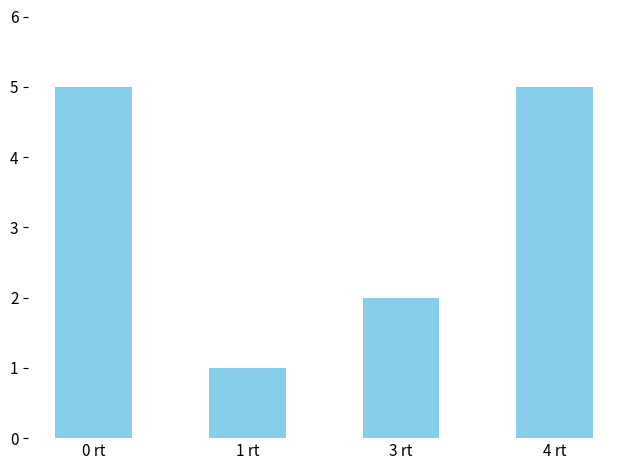

What is the approximate value at 1 rt?

1